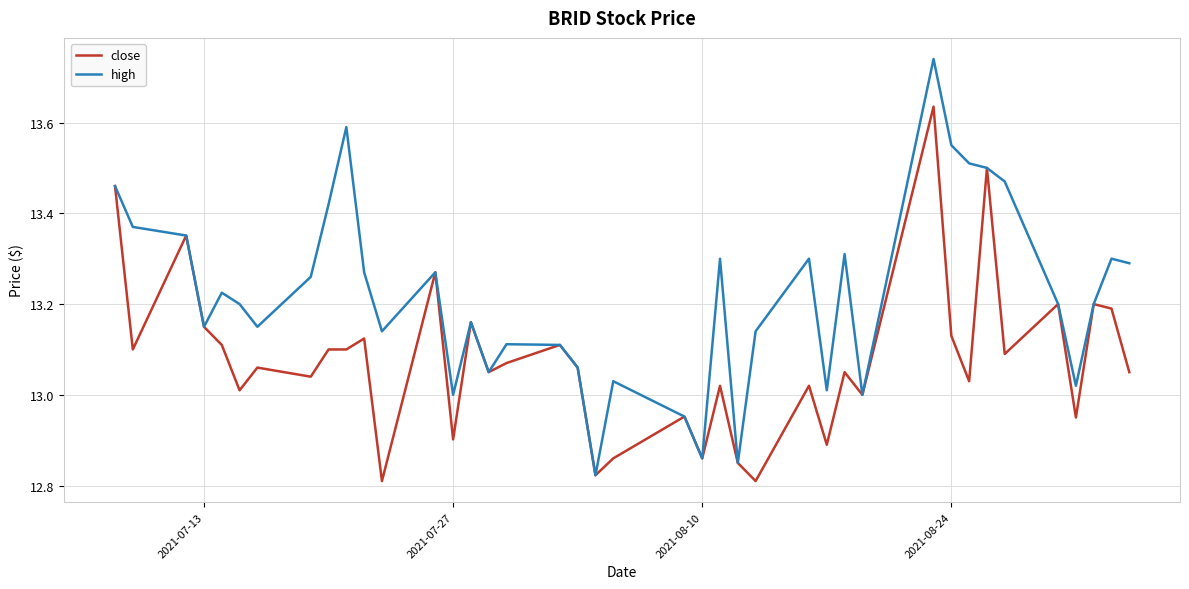

Which series has the largest total across all categories?

high